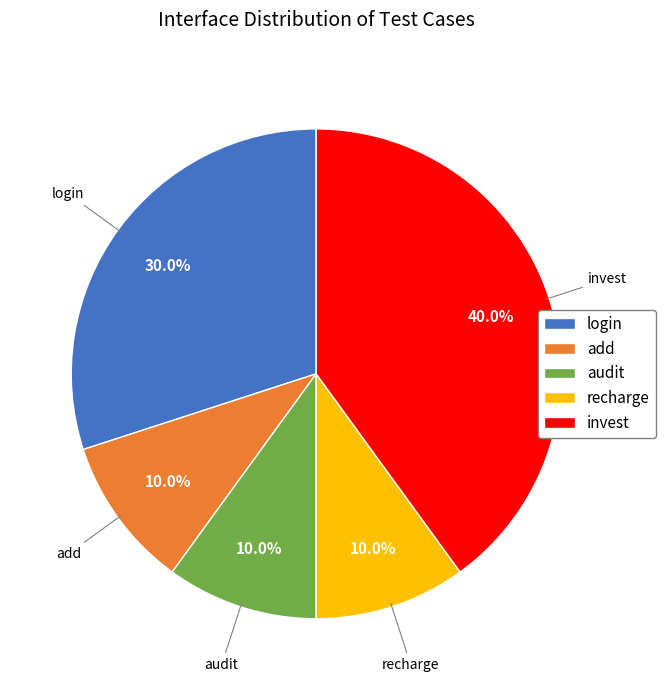

Count the number of slices in the pie.

5